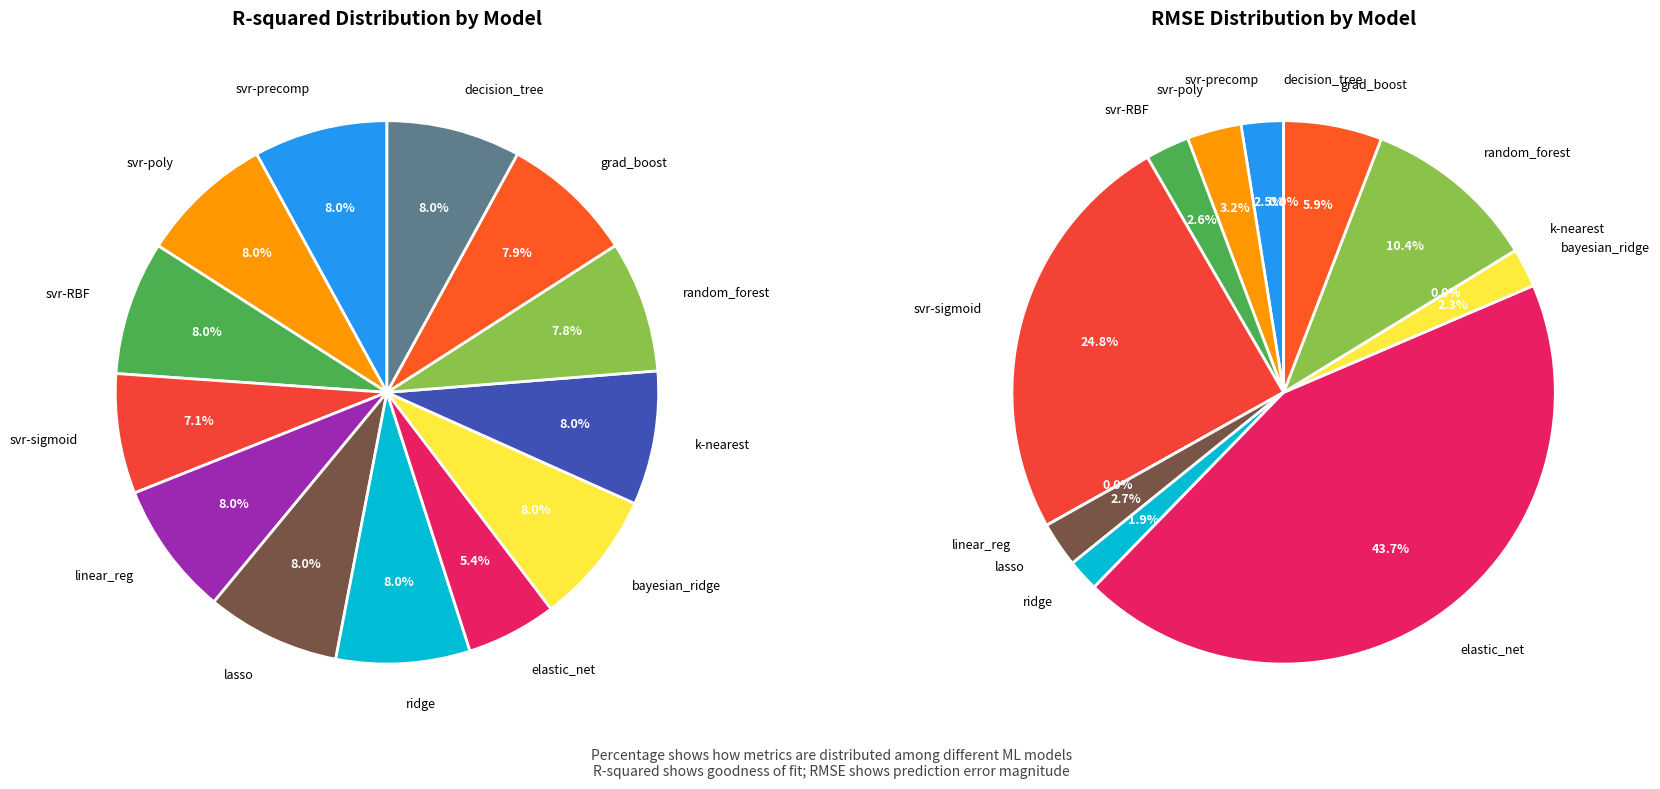

Rank the series by their average value, from lowest to highest.

R-squared, RMSE